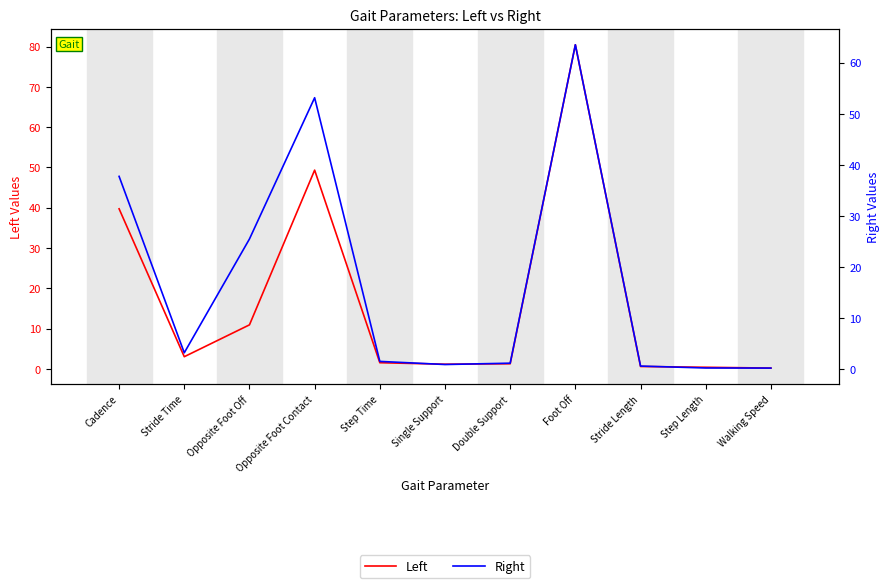

What is the average value of the Left series?

17.1